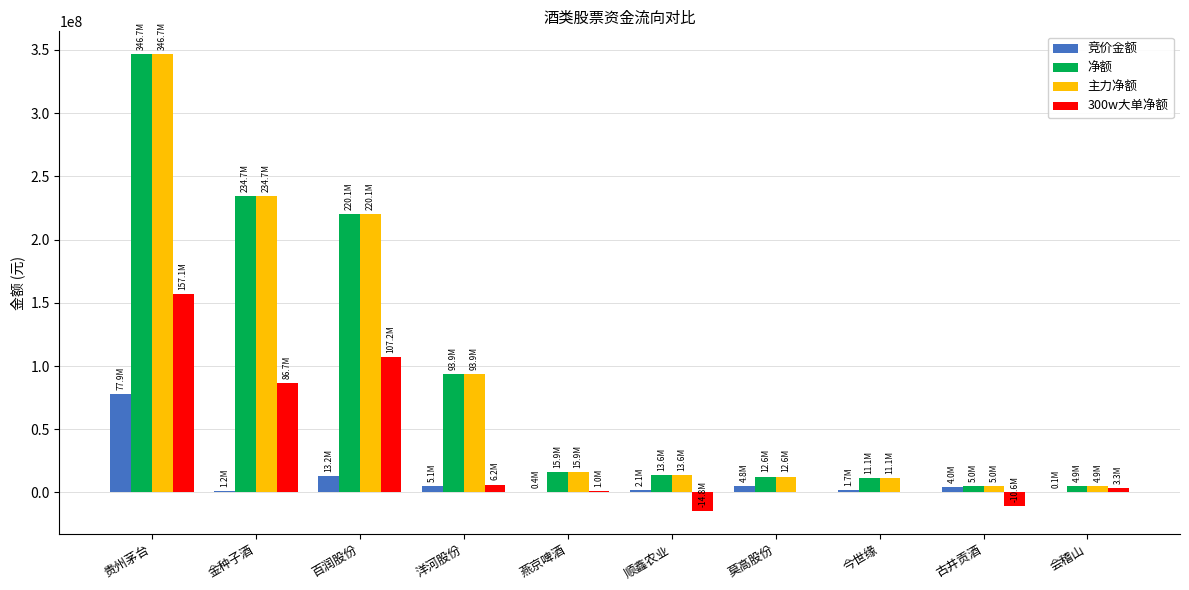

Is the value of 竞价金额 at 洋河股份 greater than the value of 主力净额 at 洋河股份?

No